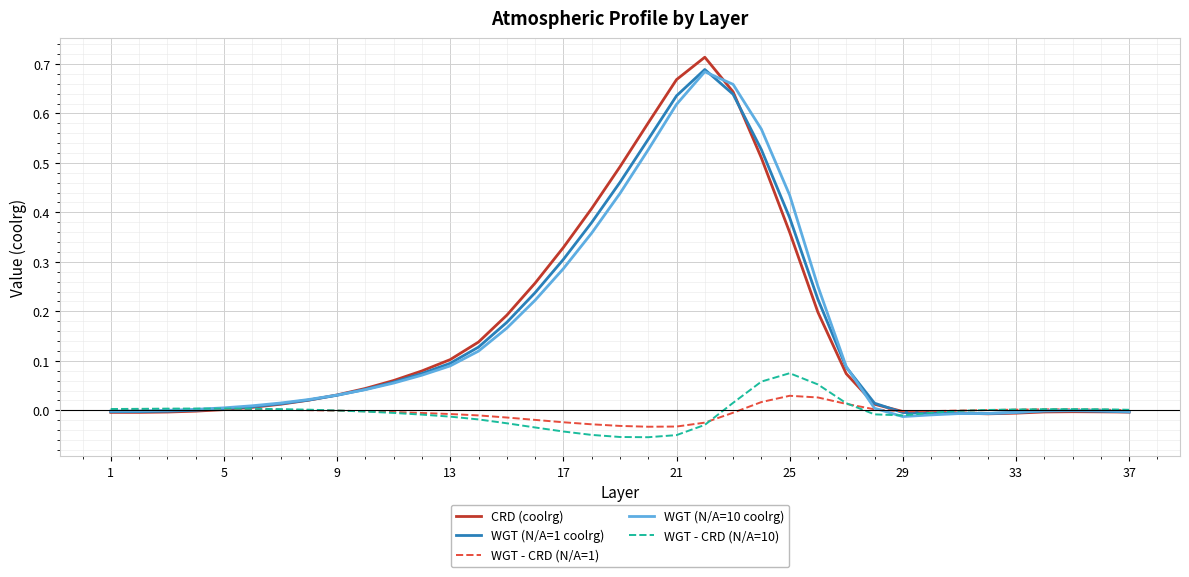

Which series has the largest range (max minus min)?

CRD (coolrg)